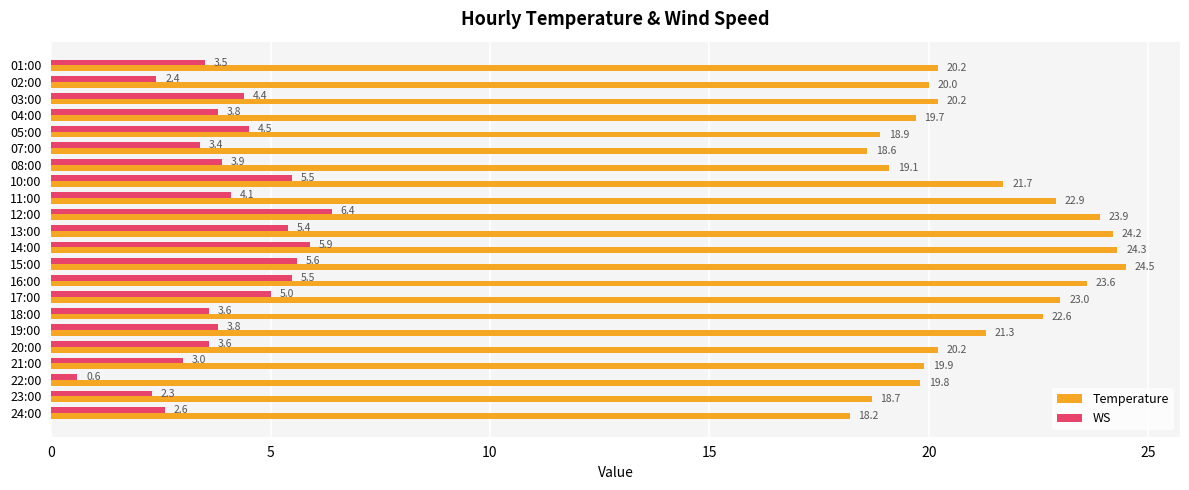

At which label is WS closest to 3?

21:00